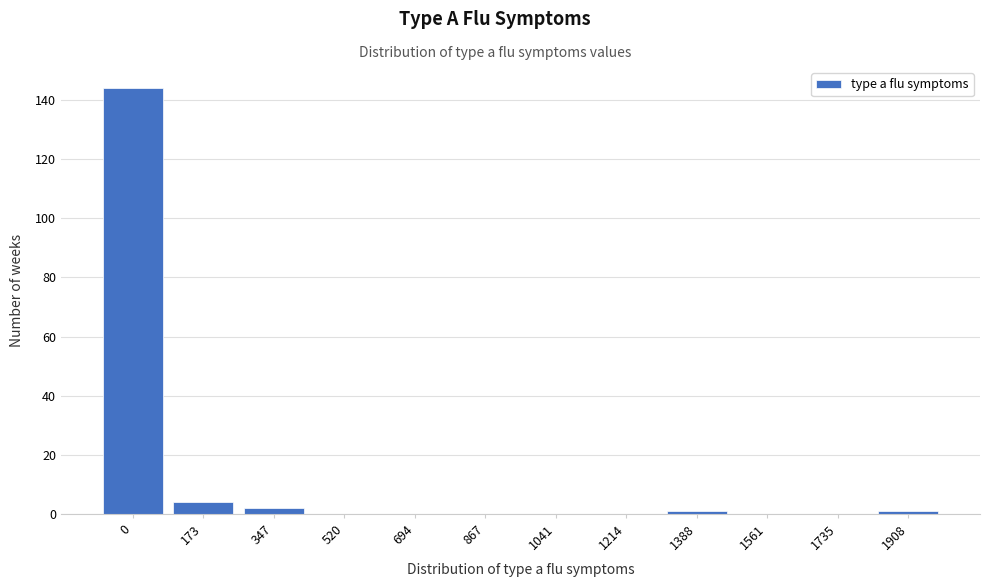

Reading left to right, list all the values displayed in this chart.

0=144	173=4	347=2	520=0	694=0	867=0	1041=0	1214=0	1388=1	1561=0	1735=0	1908=1